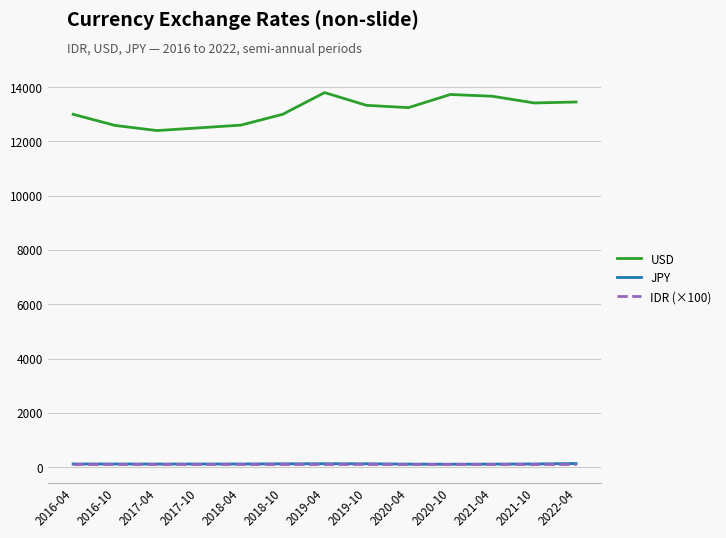

True or false: JPY and USD cross at least once.

False